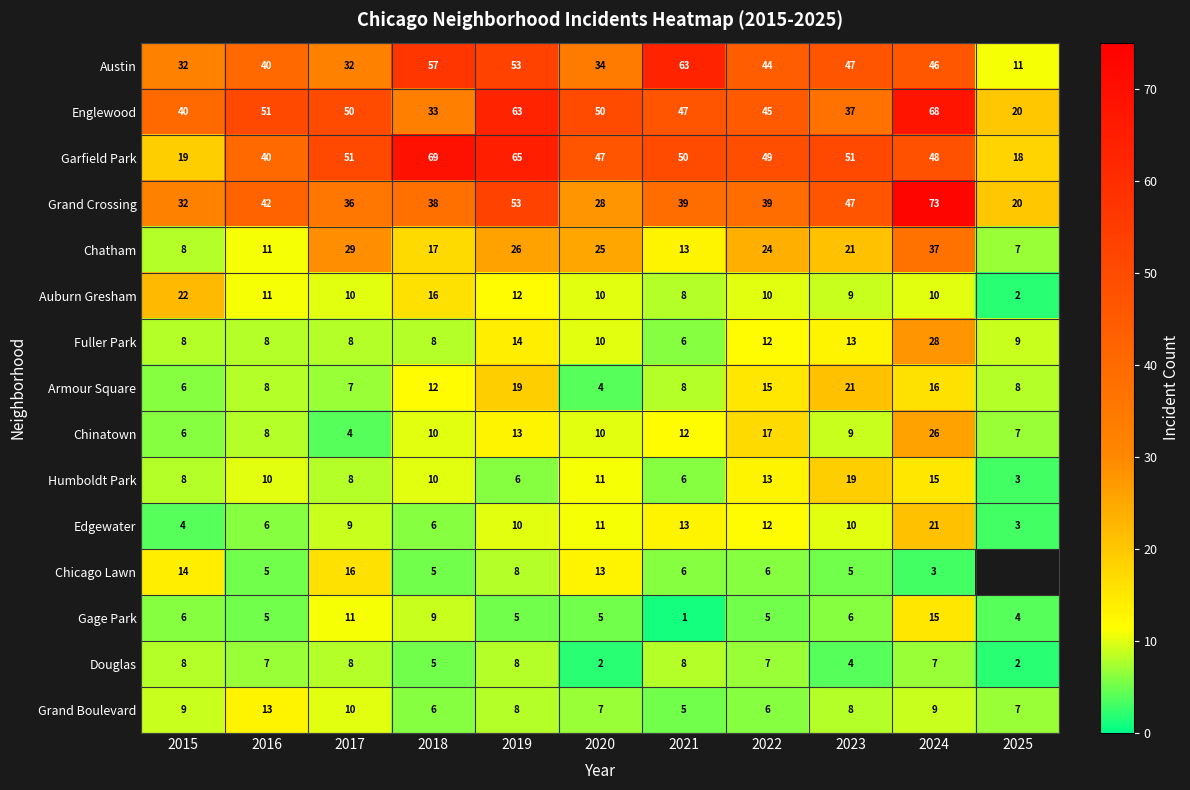

The Edgewater series shows 4 at 2021. True or false?

False